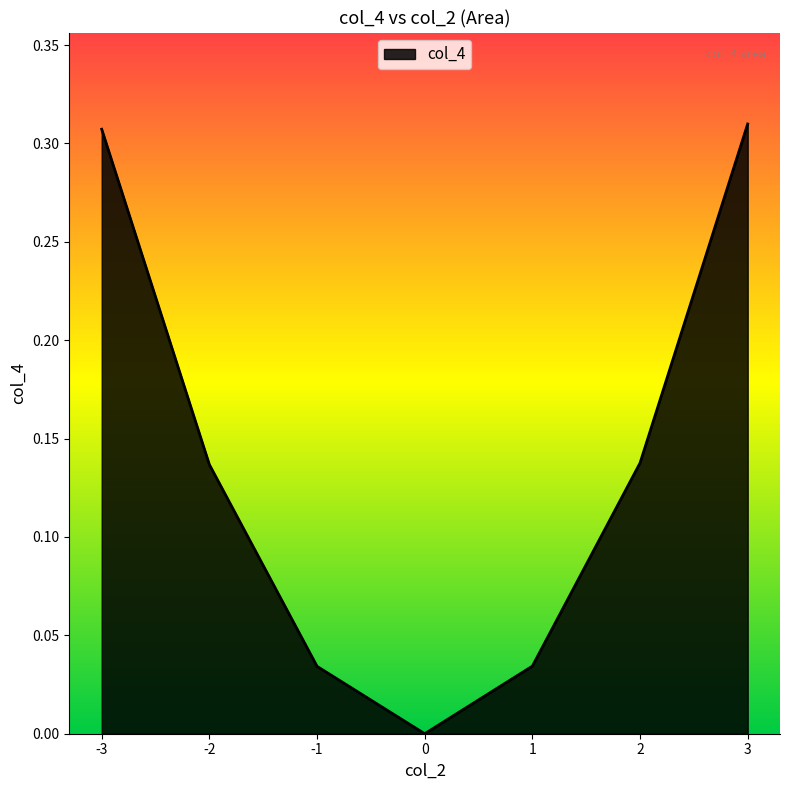

What is the sum of all values?

1.0